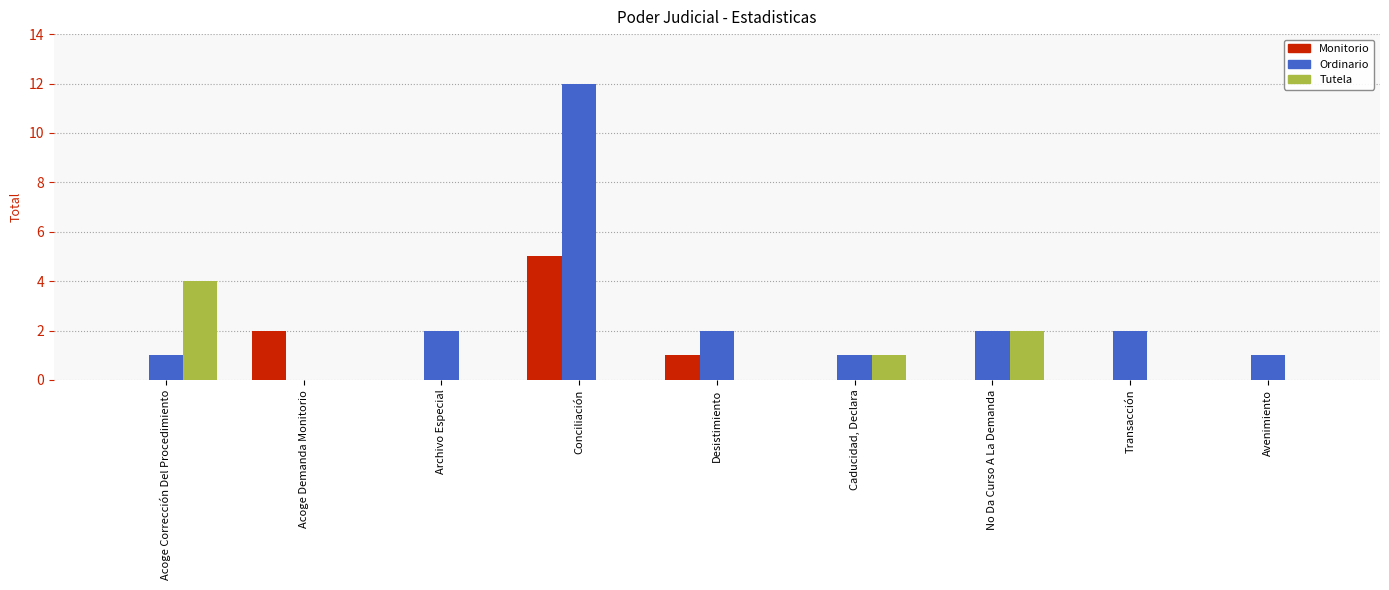

How many series are shown in this chart?

3